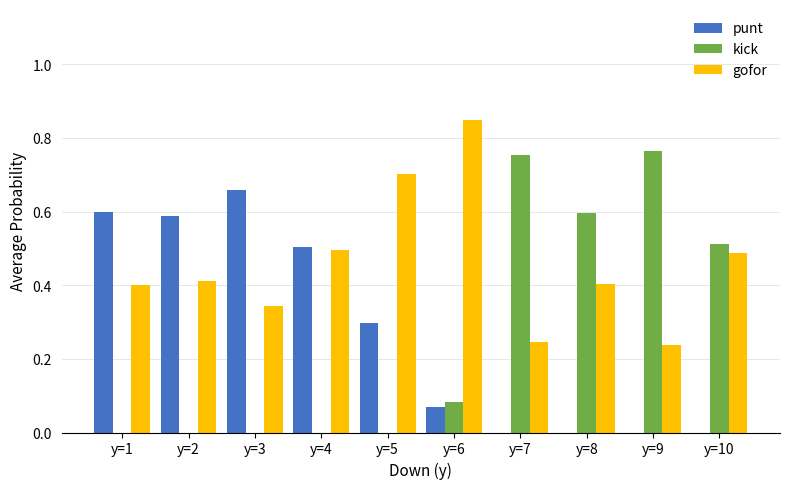

Is it true that gofor equals 0.1 at y=7?

False